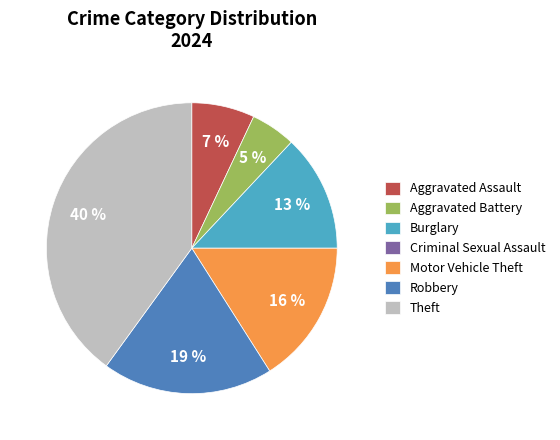

To the nearest percent, what percentage of the pie is Burglary?

13%